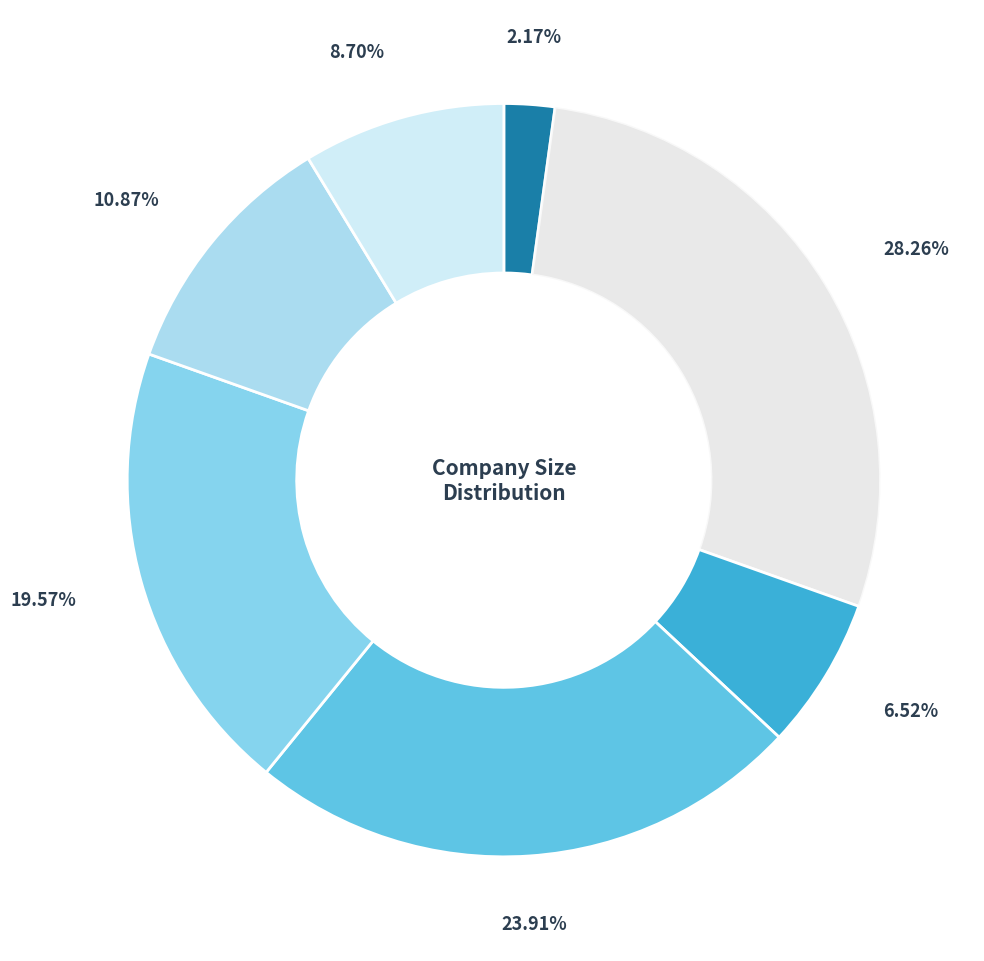

Count the number of slices in the pie.

7